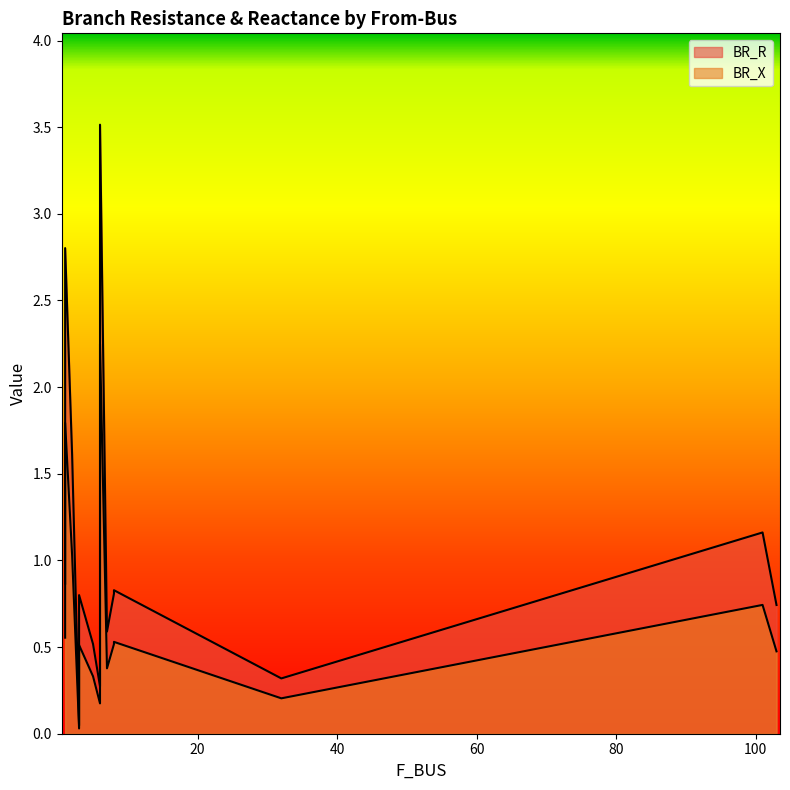

Reading left to right, list all the values displayed in this chart.

BR_R: 0.9	2.8	1.6	0.0	0.8	0.5	0.6	0.8	0.8	0.6	0.3	3.5	0.7	1.2	0.3
BR_X: 0.6	1.8	1.0	0.0	0.5	0.3	0.4	0.5	0.5	0.4	0.2	2.2	0.5	0.7	0.2